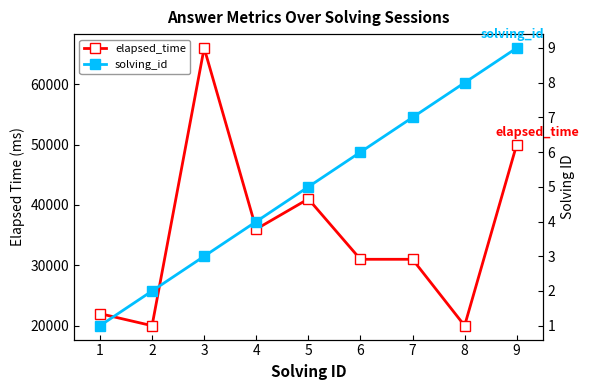

What is the minimum value for elapsed_time?

20000